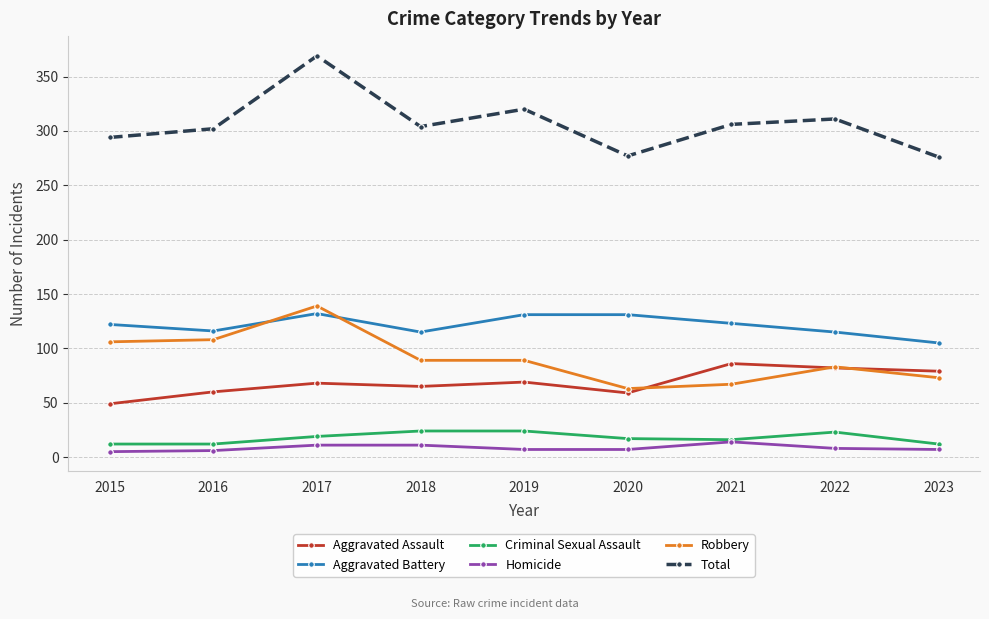

Rank the series at 2020 from lowest to highest value.

Homicide, Criminal Sexual Assault, Aggravated Assault, Robbery, Aggravated Battery, Total